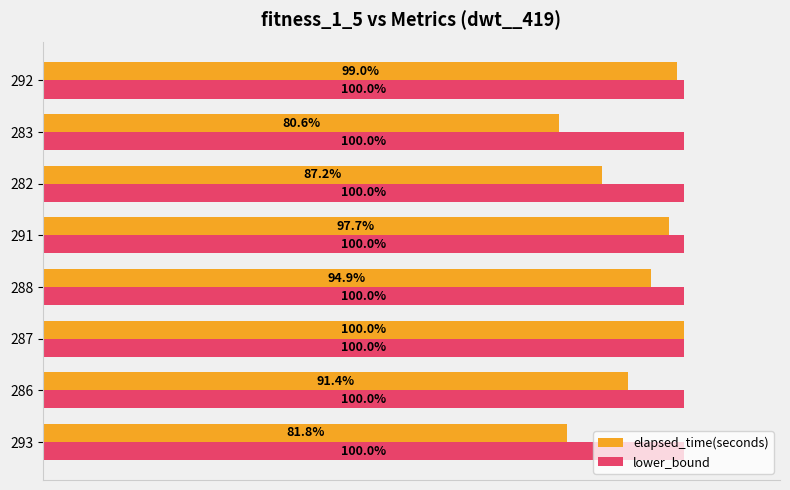

Is the value of elapsed_time(seconds) at 293 greater than the value of lower_bound at 283?

No